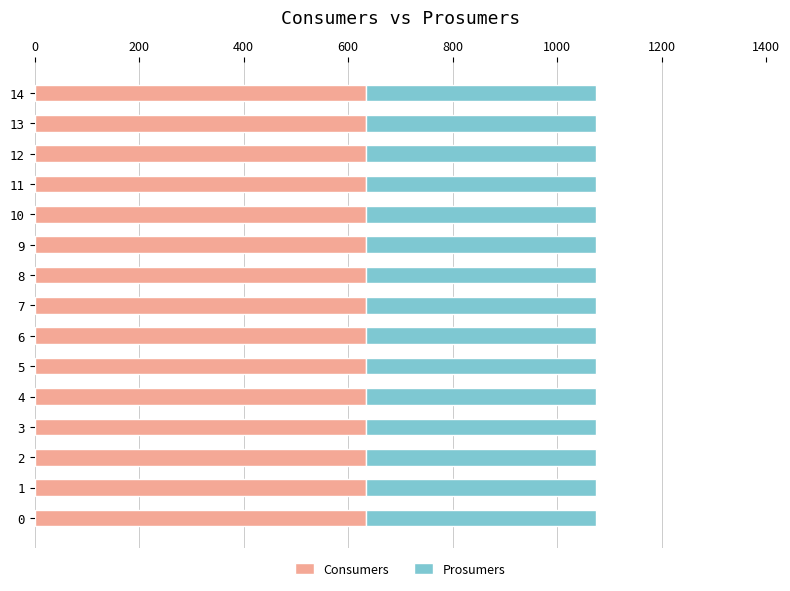

The Consumers series shows 192 at 9. True or false?

False